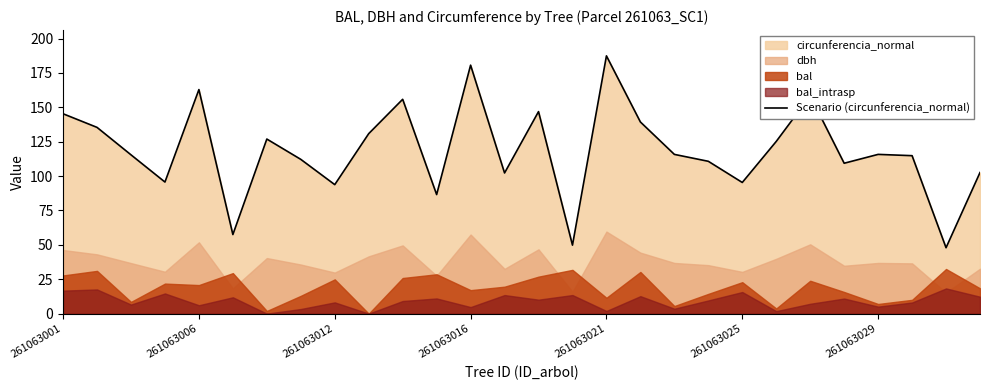

What is the sum of all values?

3320.3